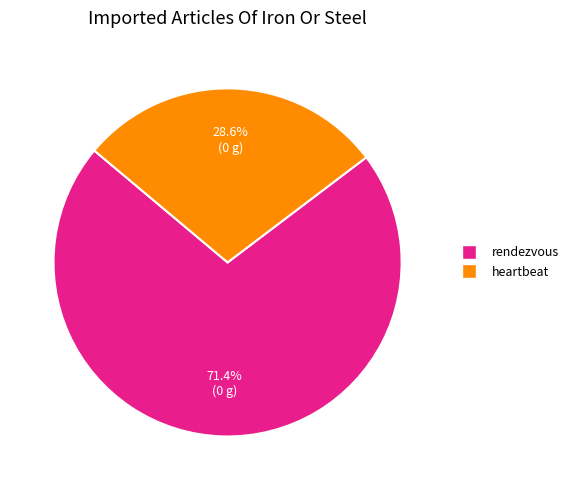

What is the smallest slice in the pie chart?

heartbeat